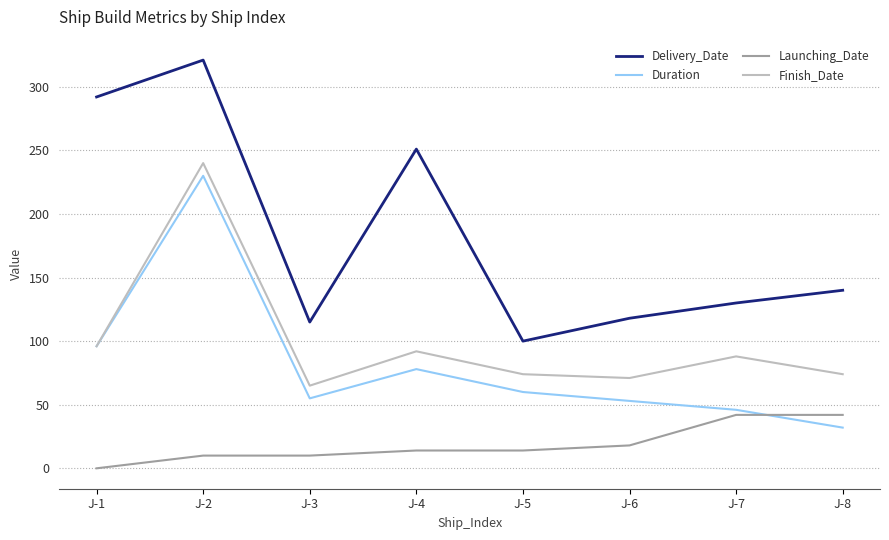

What is the spread (max minus min) of values at J-4?

237